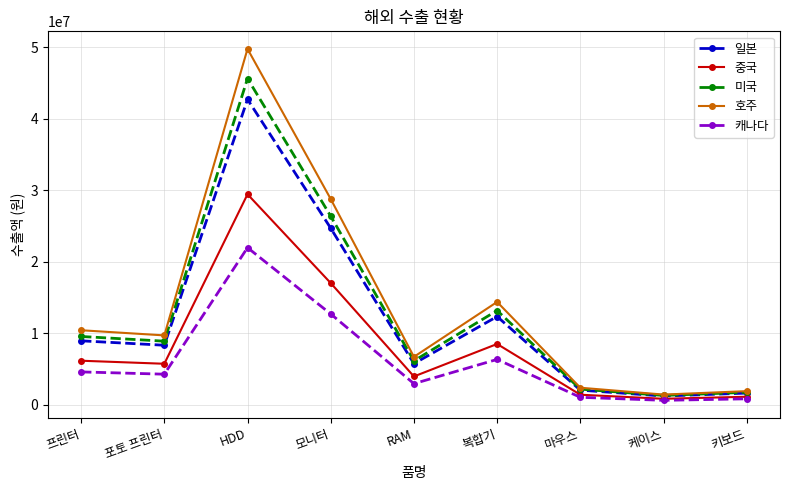

Where is the first local maximum for 중국?

HDD